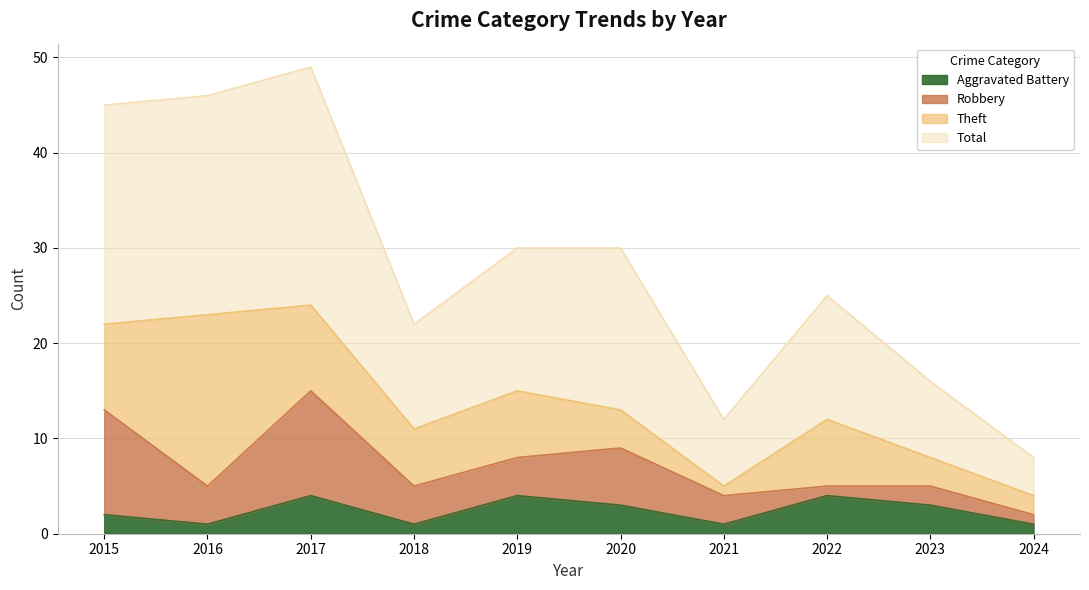

Does the chart have visible grid lines?

Yes